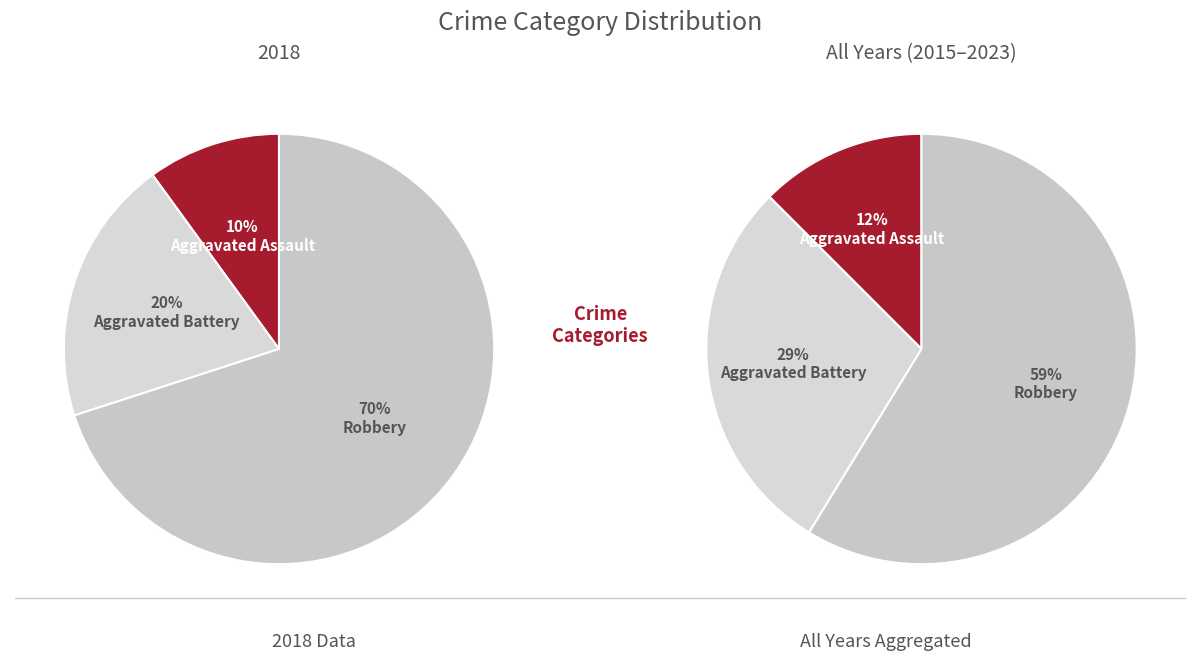

Is there any slice that represents more than half of the pie?

Yes